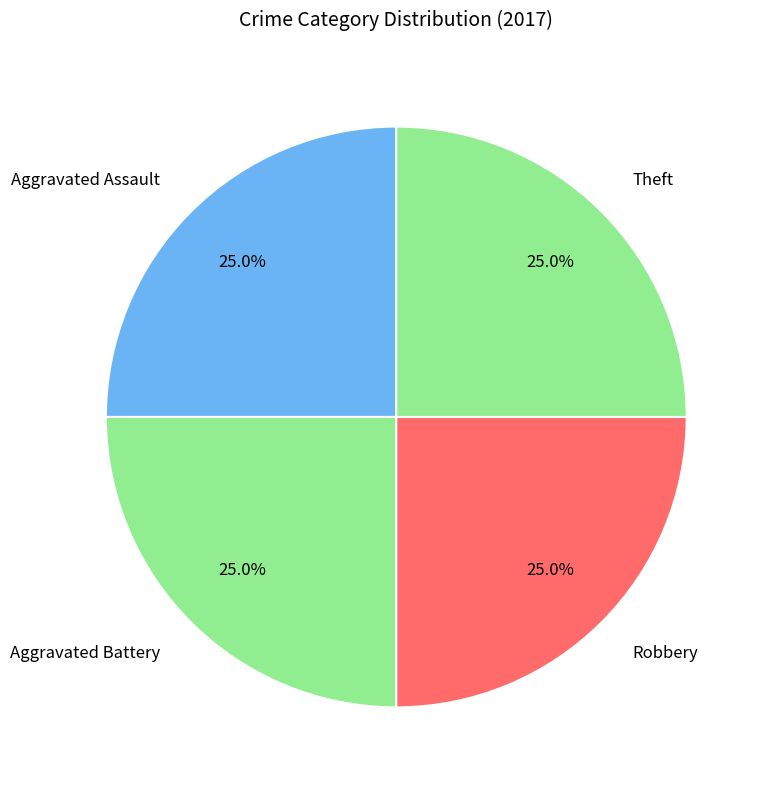

Count the number of slices in the pie.

4